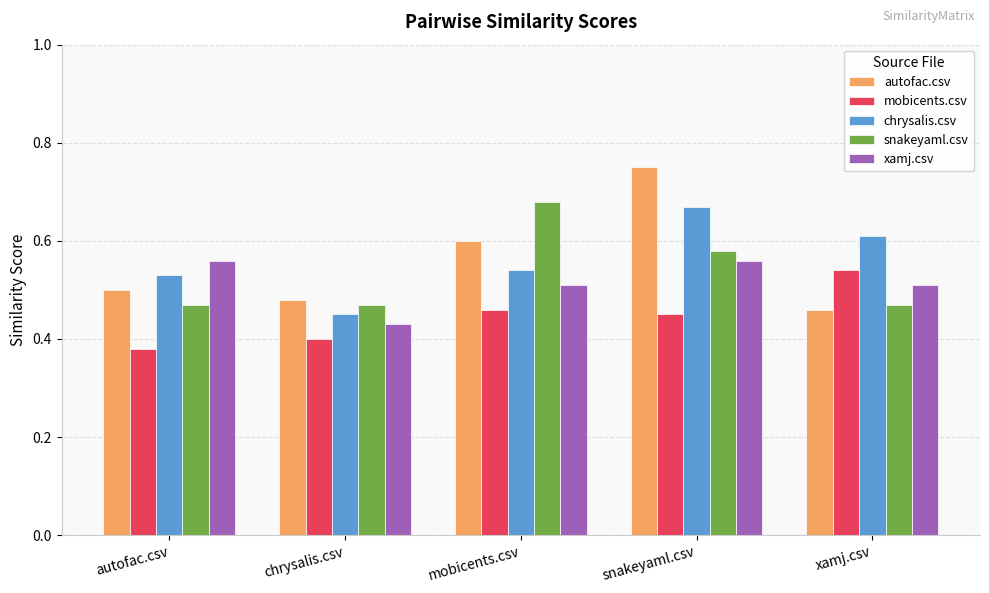

List the series in order of their peak value, highest first.

autofac.csv, snakeyaml.csv, chrysalis.csv, xamj.csv, mobicents.csv